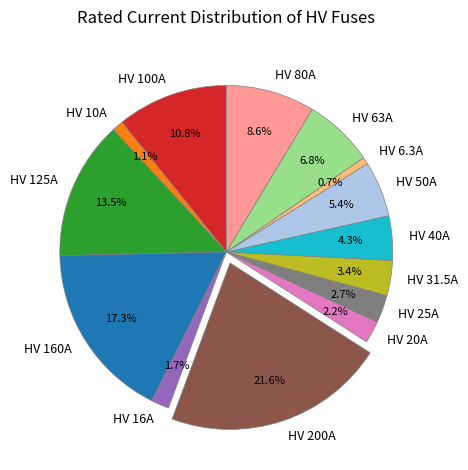

Is there a majority slice in this chart?

No